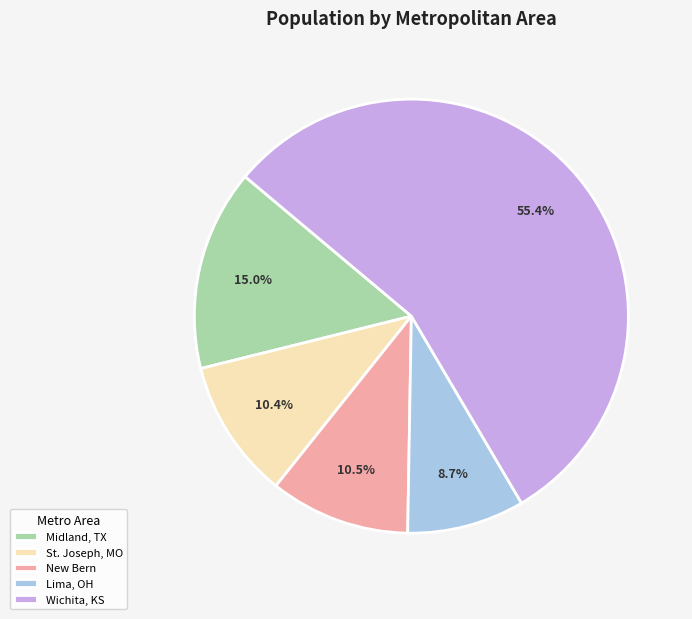

Approximately how many times larger is the value at Lima, OH compared to New Bern?

0.8